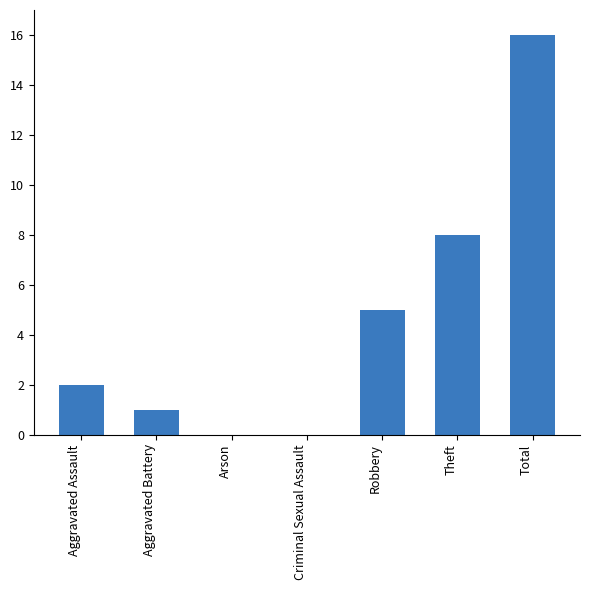

The chart shows a value of 0 at Criminal Sexual Assault. True or false?

True